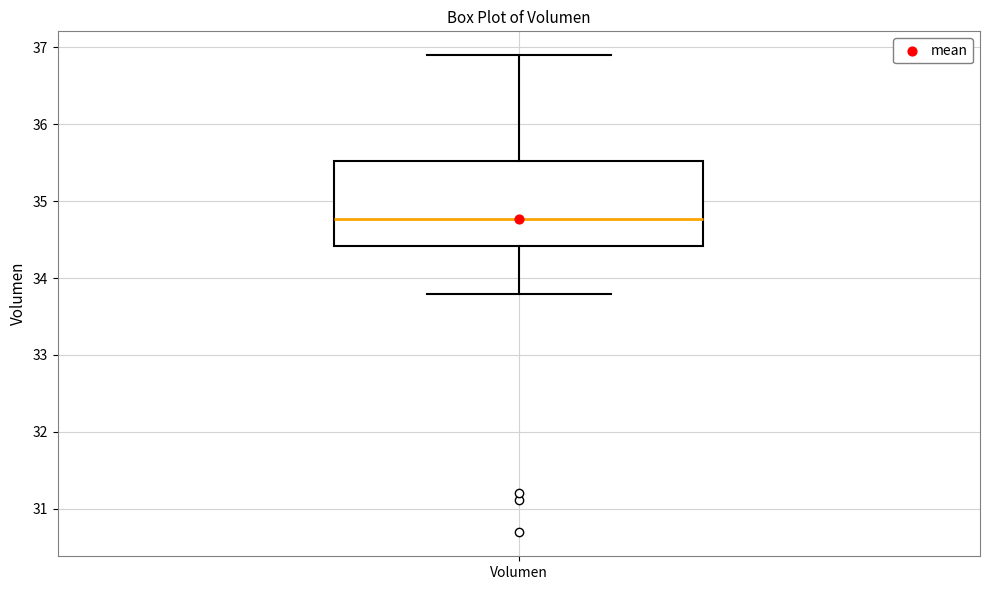

Where does the median line of the box for Volumen sit on the y-axis? The values are not printed on the chart, so give them approximately, as read against the axis.

34.8